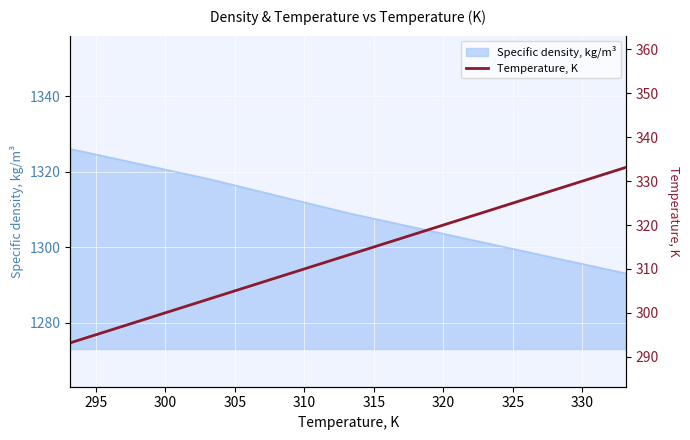

What is the lowest value of the Specific density, kg/m³ series?

1293